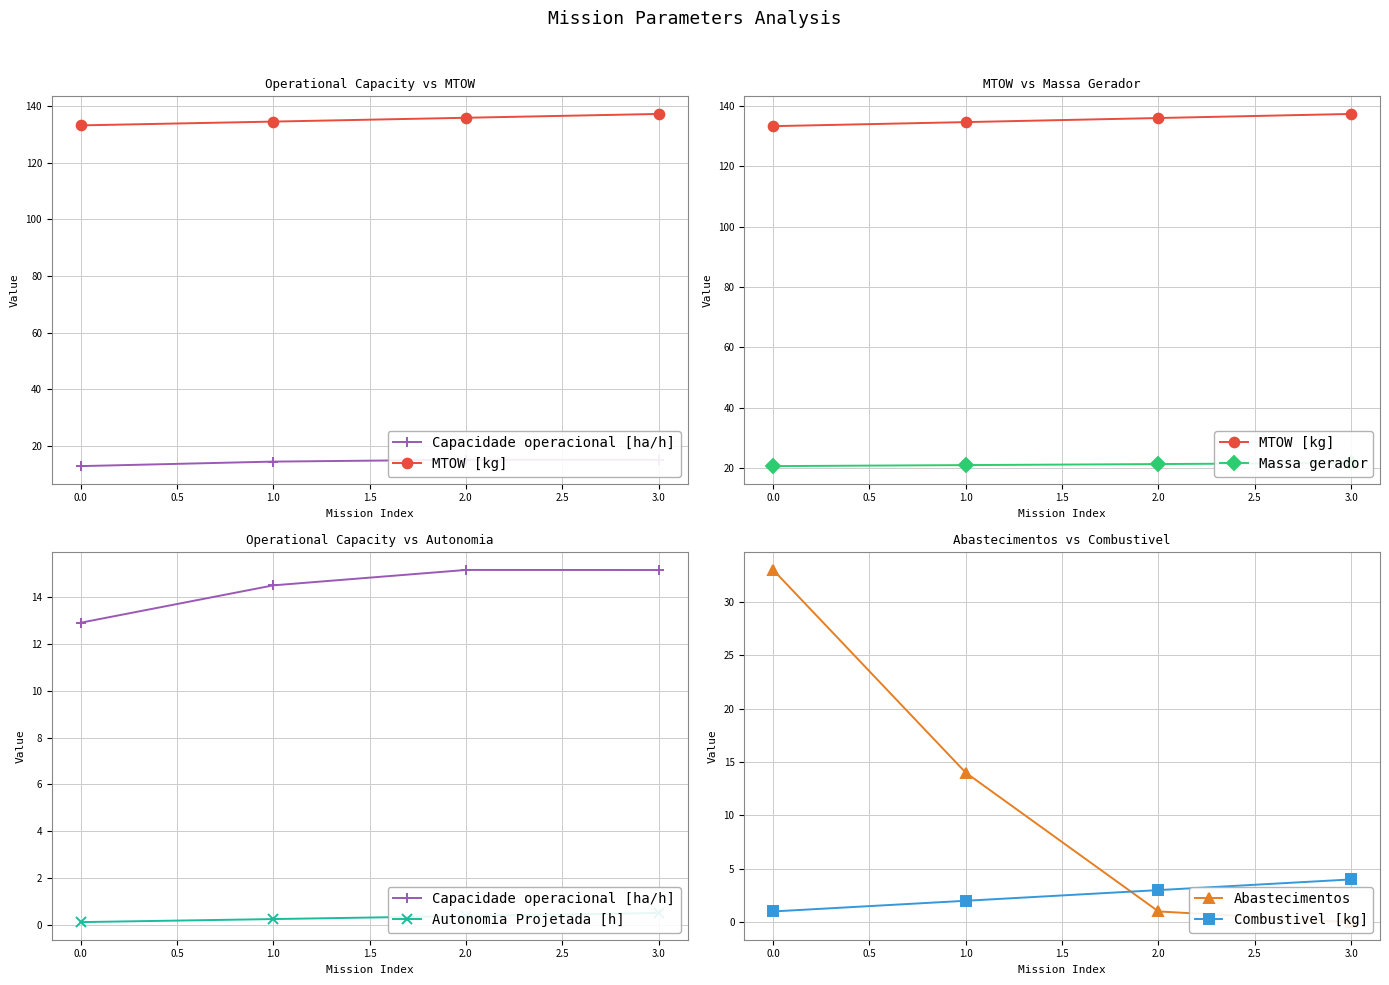

Does the chart display data point markers on the line(s)?

Yes